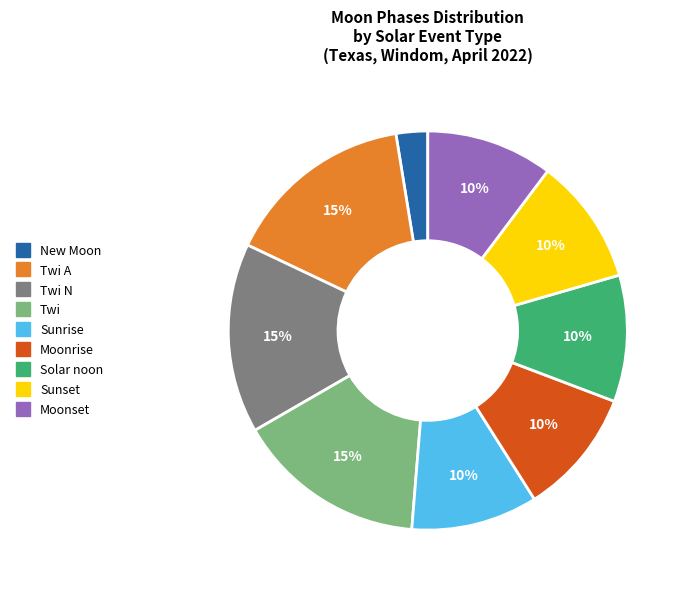

Does any single category account for the majority?

No